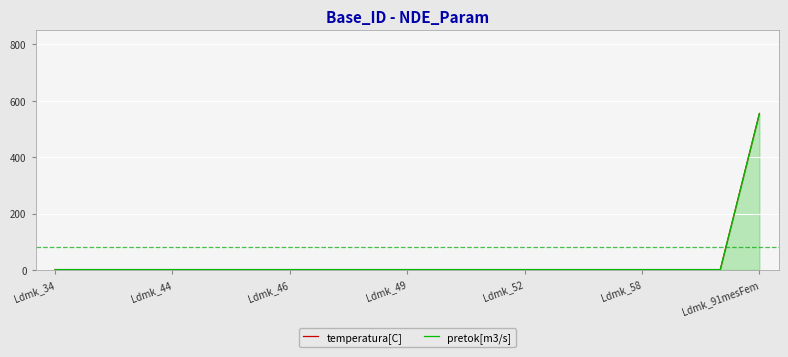

How many data points in pretok[m3/s] are above 1?

1